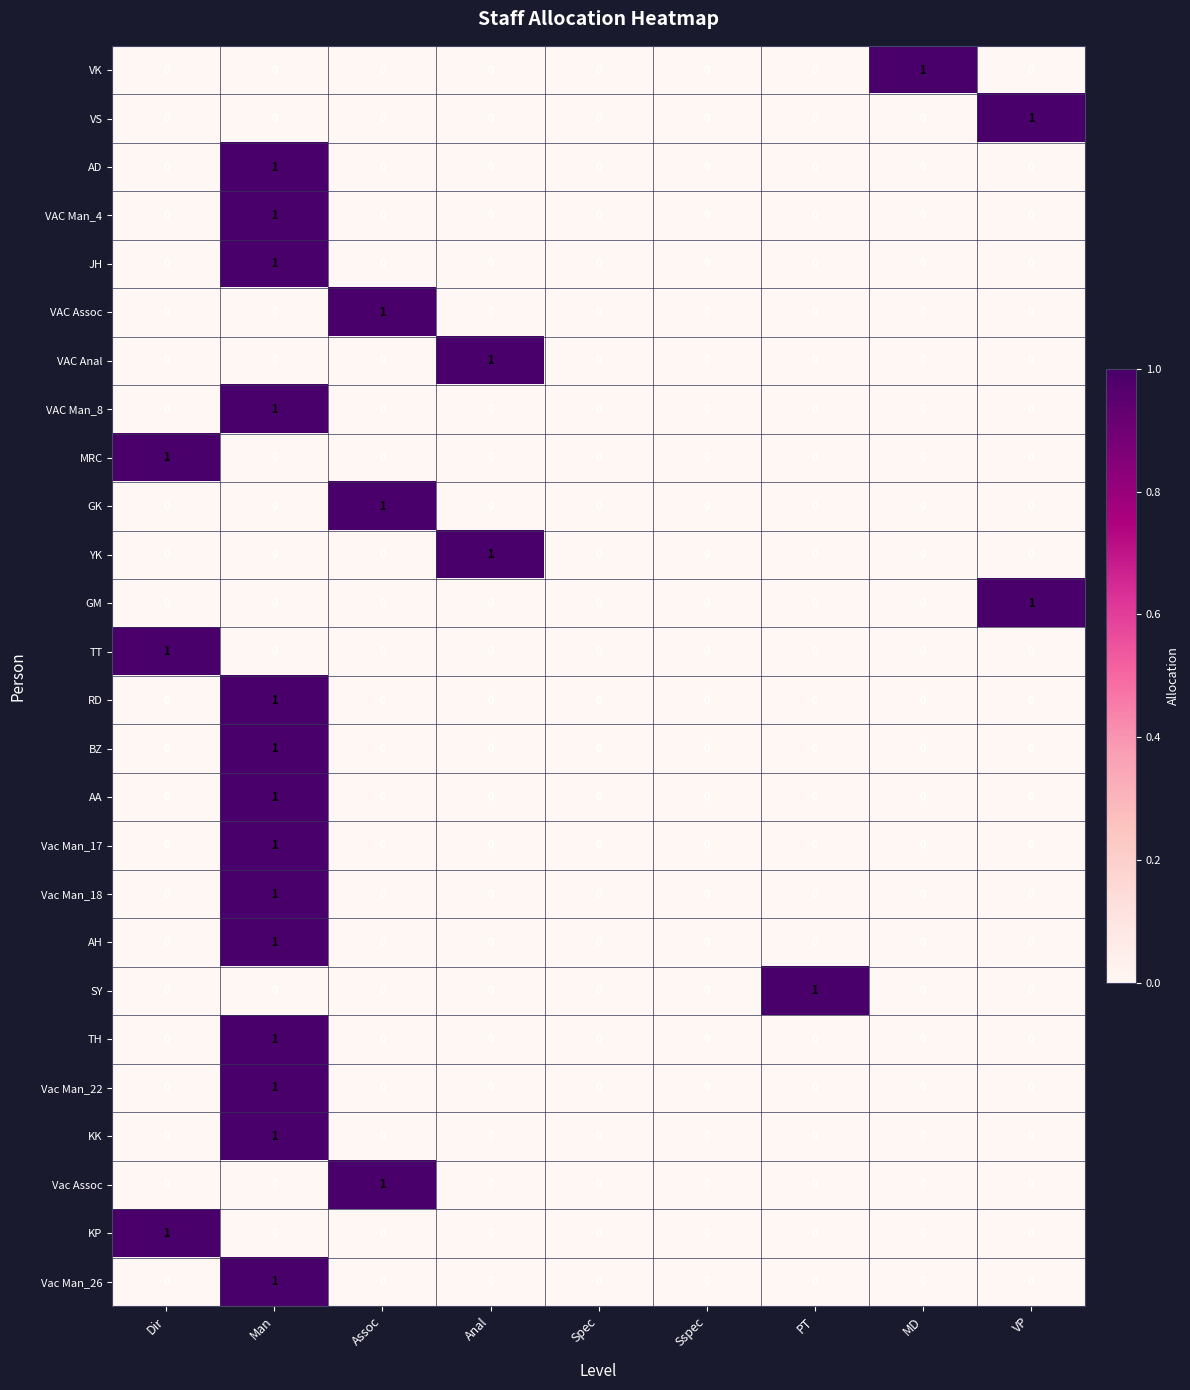

The value of AD at Spec is 0. True or false?

True